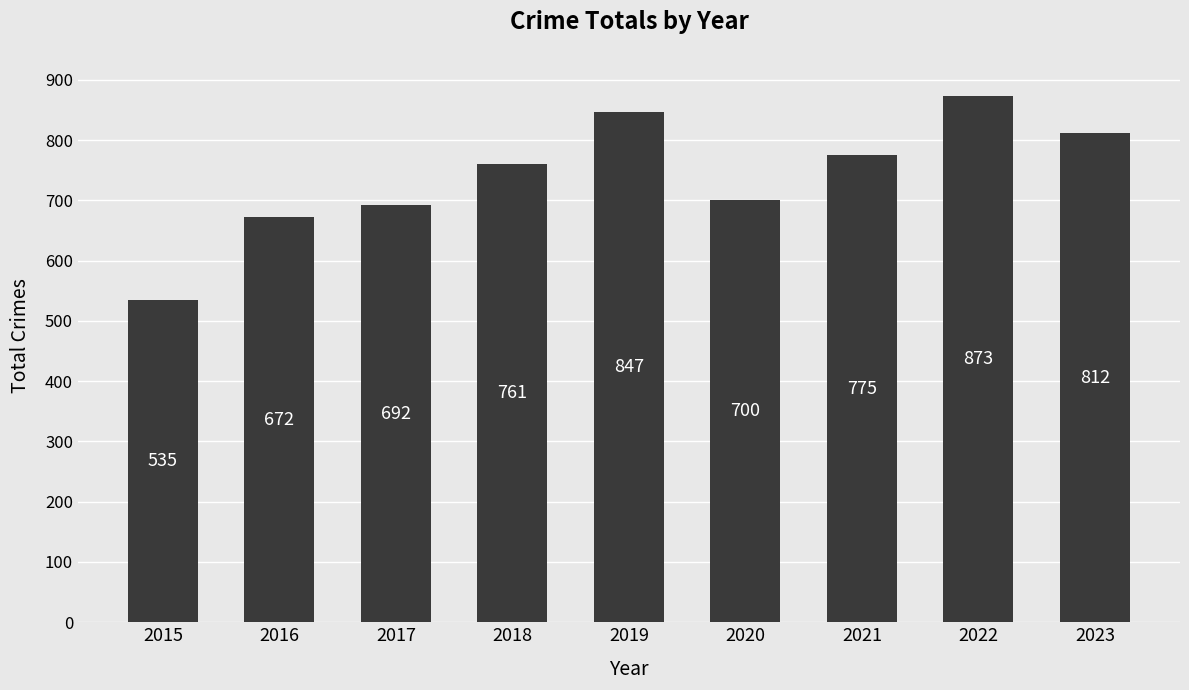

The value at 2018 is 496. True or false?

False